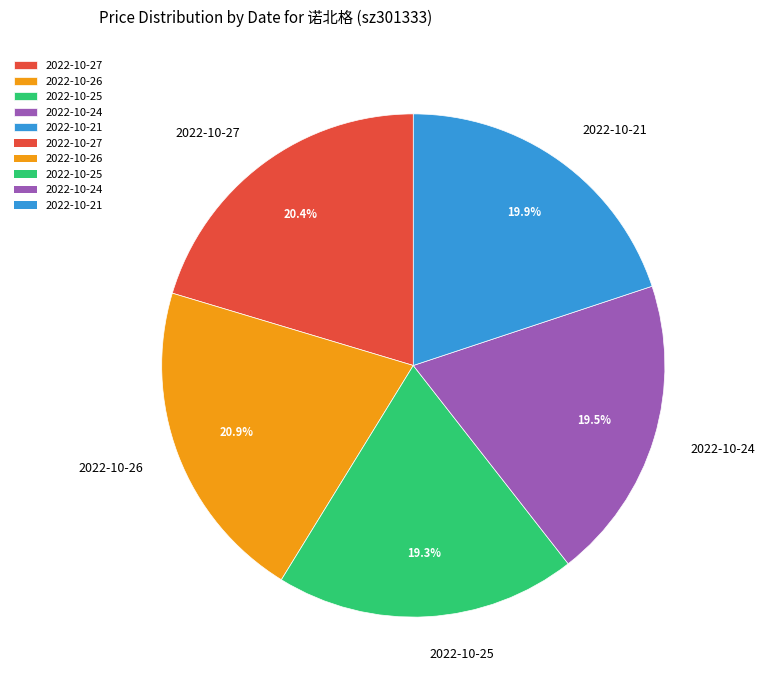

Does any single category account for the majority?

No